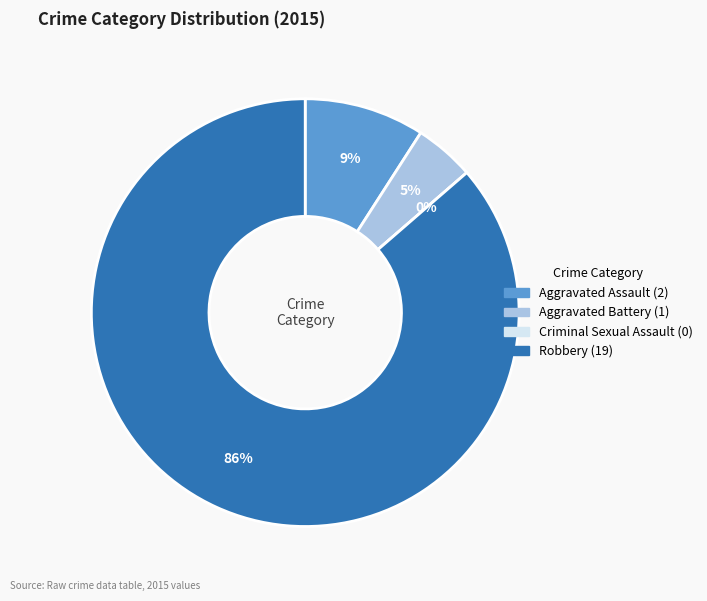

Which category accounts for the majority?

Robbery